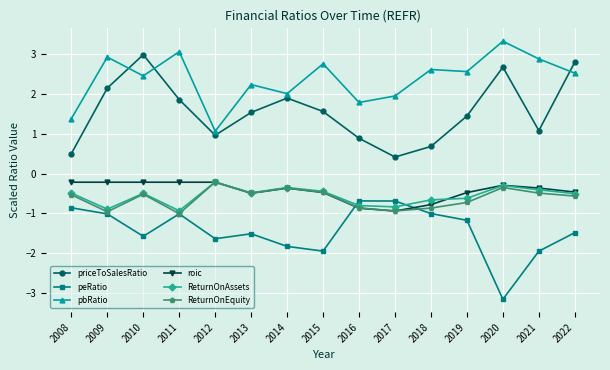

What is the spread (max minus min) of values at 2016?

2.7